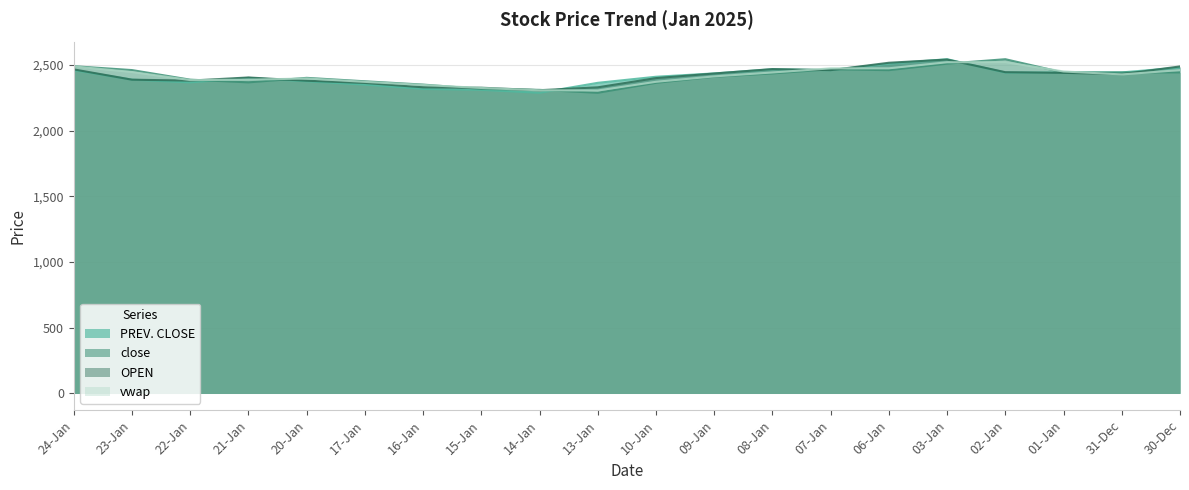

Which series has the largest range (max minus min)?

PREV. CLOSE